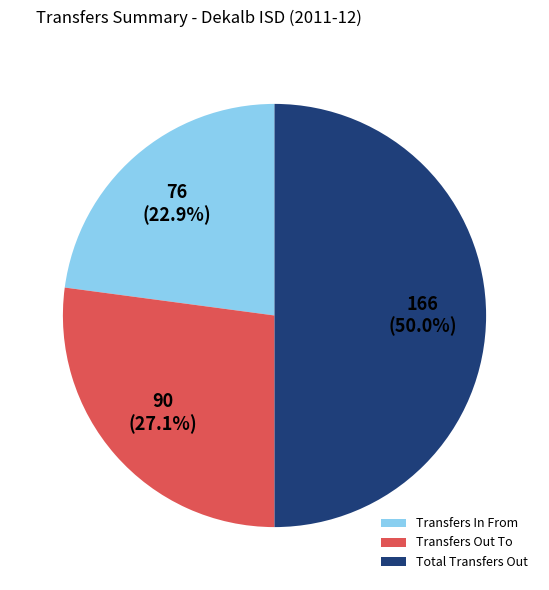

Which slice is the smallest?

Transfers In From